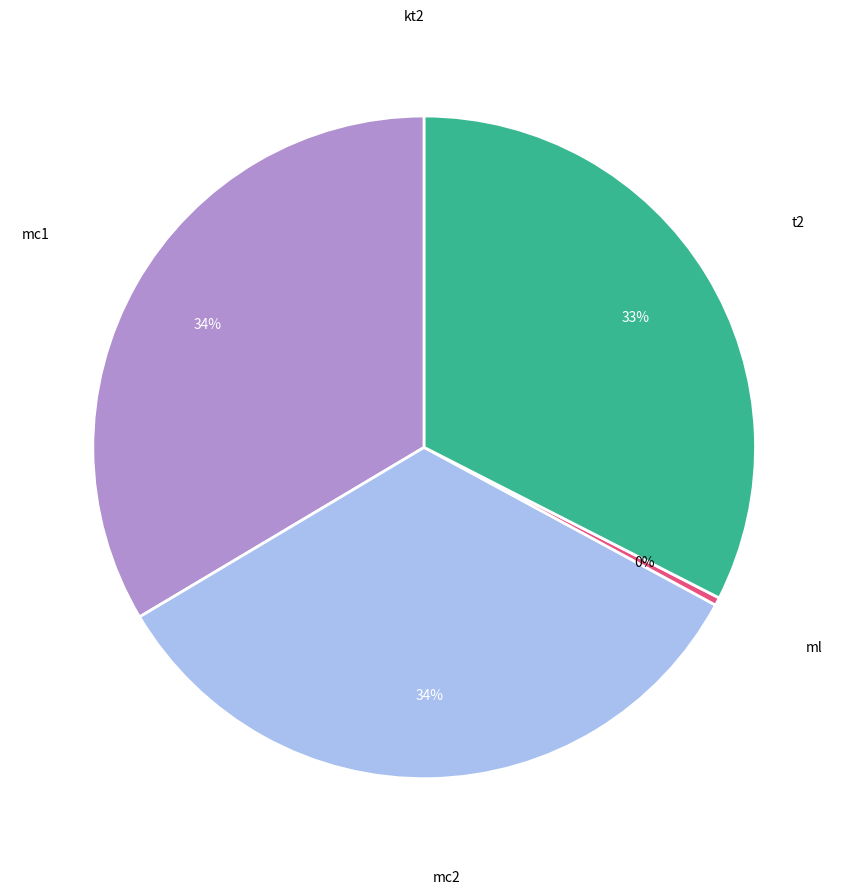

Is there a majority slice in this chart?

No